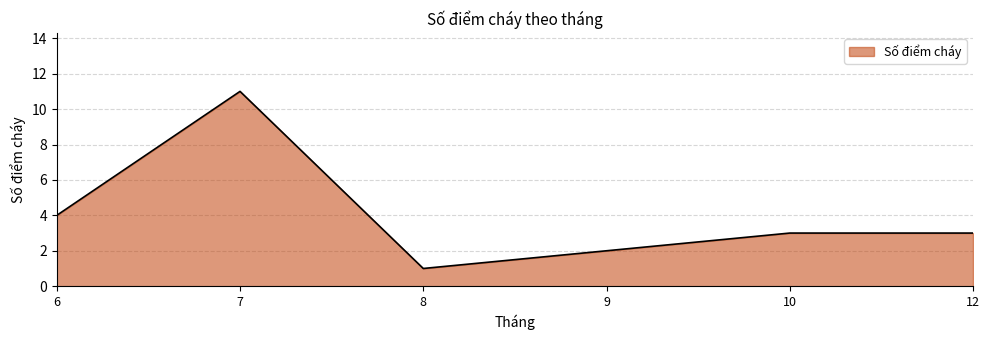

What is the average value?

4